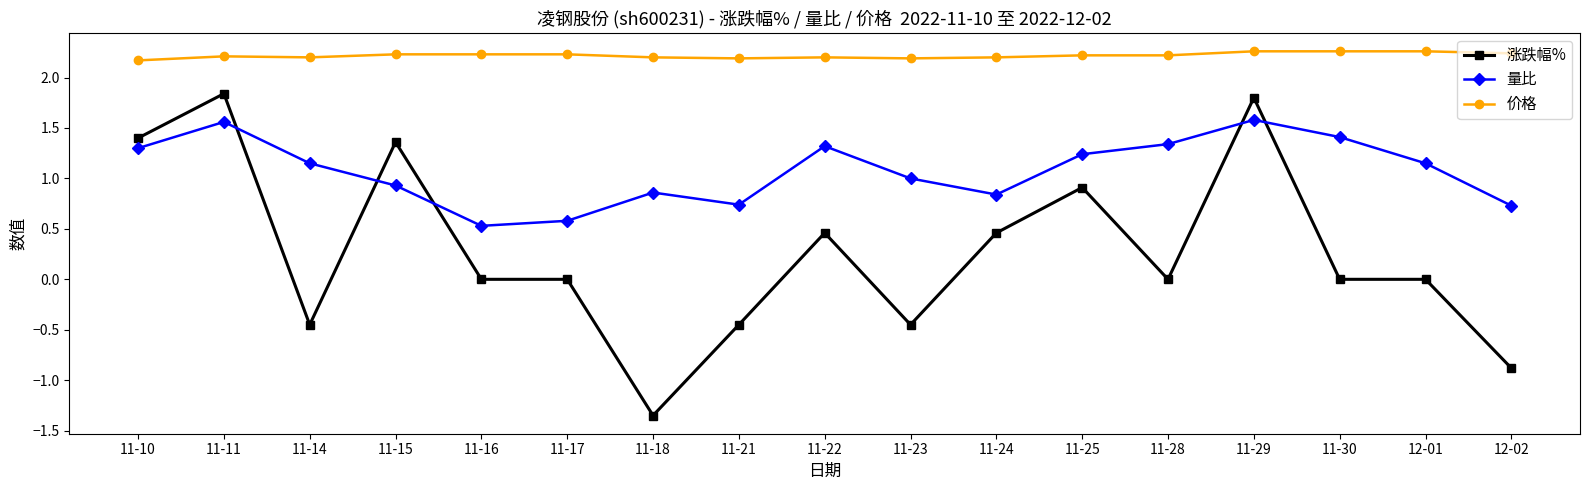

What is the sum of the 价格 values at 11-25 and 11-16?

4.5